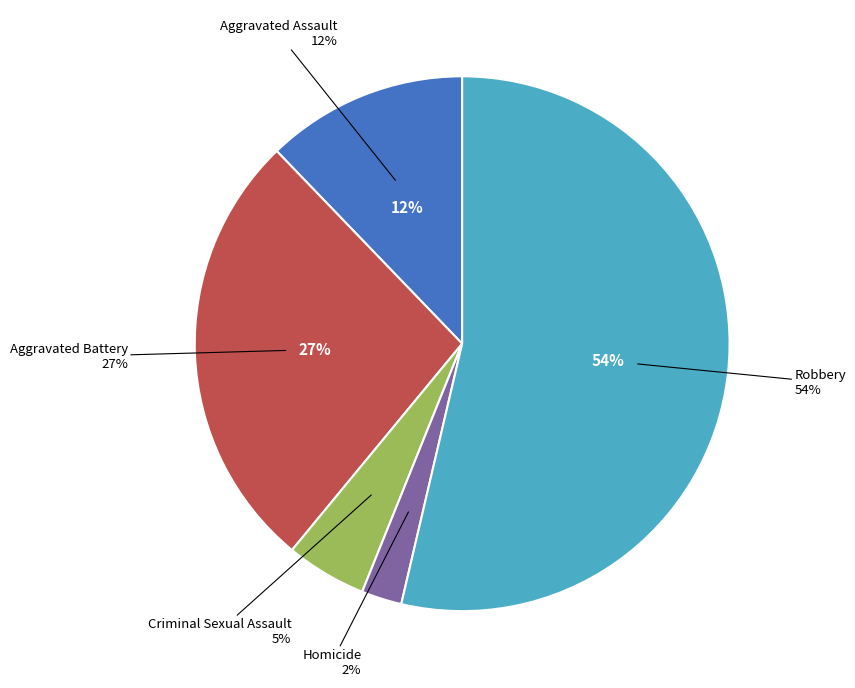

Which category has the smallest portion of the pie?

Homicide